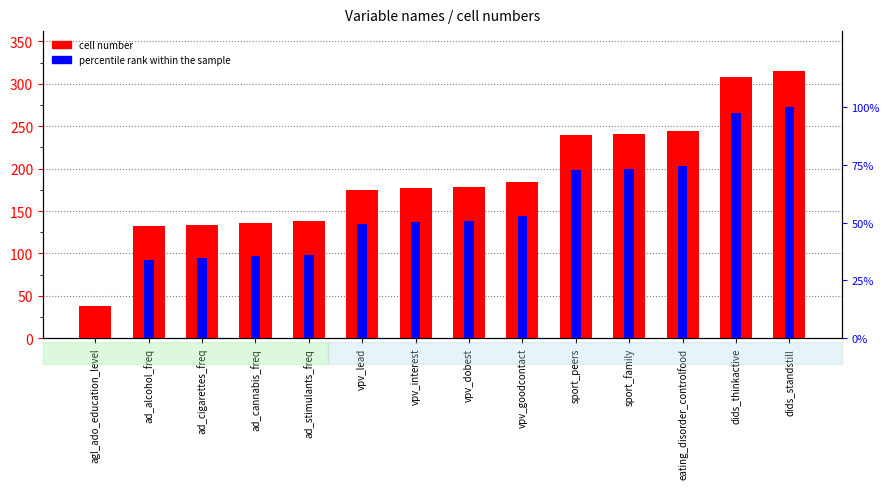

Rank the categories by percentile rank within the sample value from lowest to highest.

agl_ado_education_level, ad_alcohol_freq, ad_cigarettes_freq, ad_cannabis_freq, ad_stimulants_freq, vpv_lead, vpv_interest, vpv_dobest, vpv_goodcontact, sport_peers, sport_family, eating_disorder_controlfood, dids_thinkactive, dids_standstill